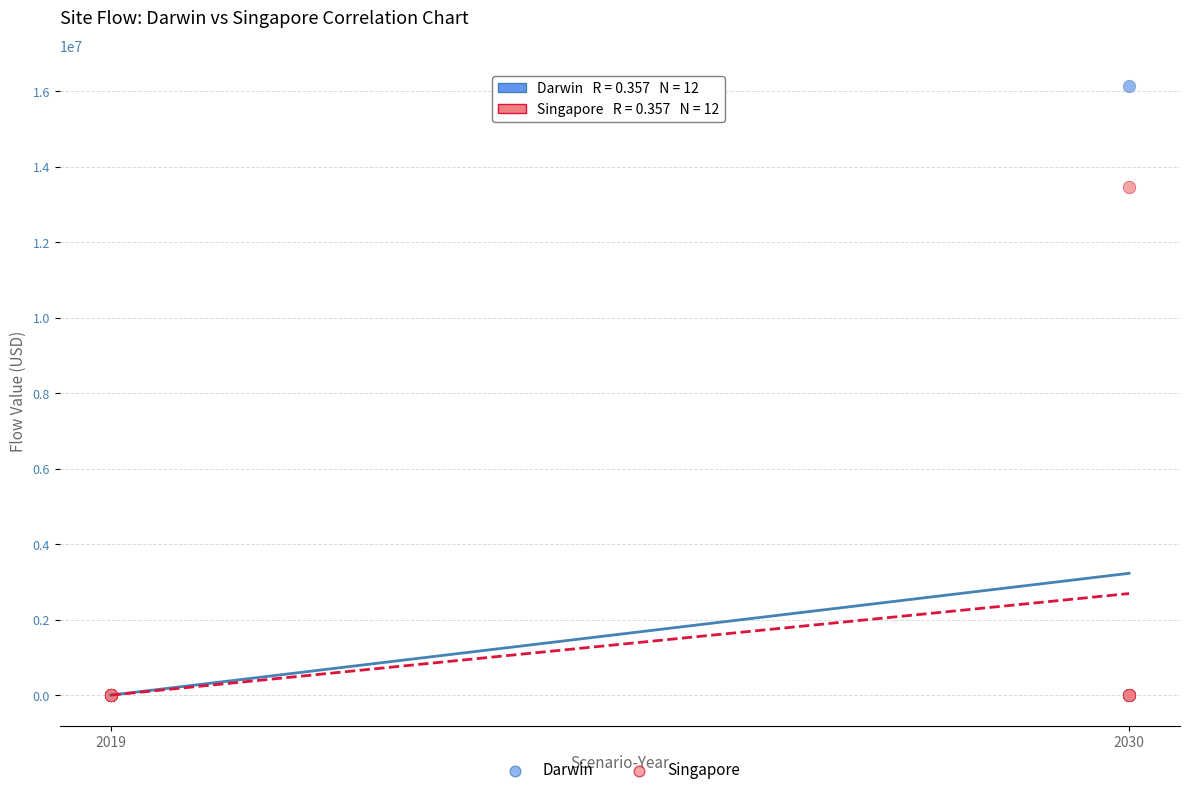

Across all series, what Y value is closest to 8072395?

13461594.0